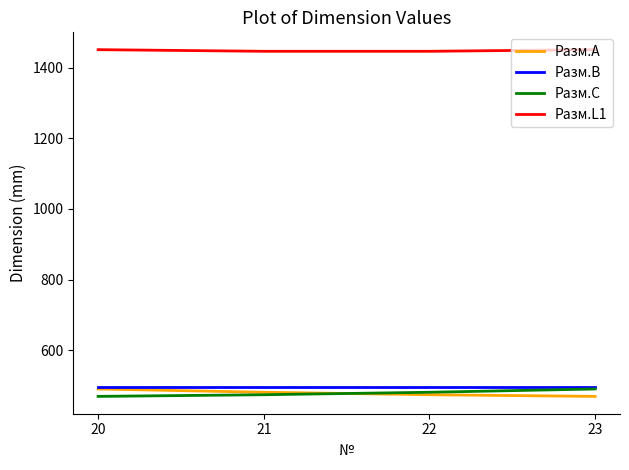

What is the difference between the maximum and second lowest values in the Разм.L1 series?

4.6